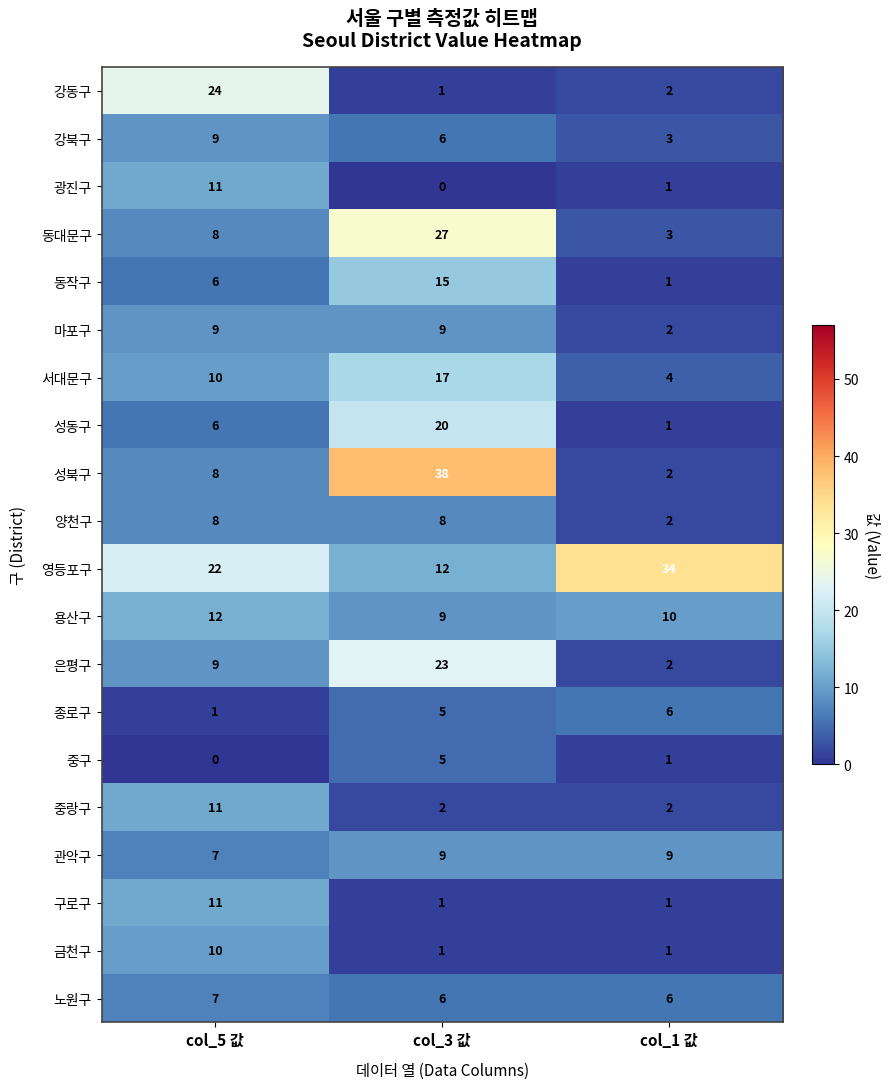

Which label corresponds to the largest value in the chart?

col_3 값